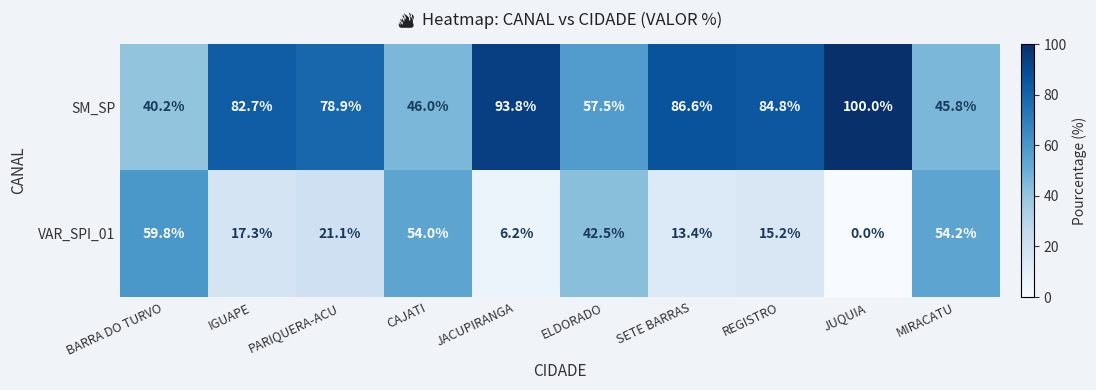

What is the difference between the maximum and second lowest values in the VAR_SPI_01 series?

53.6